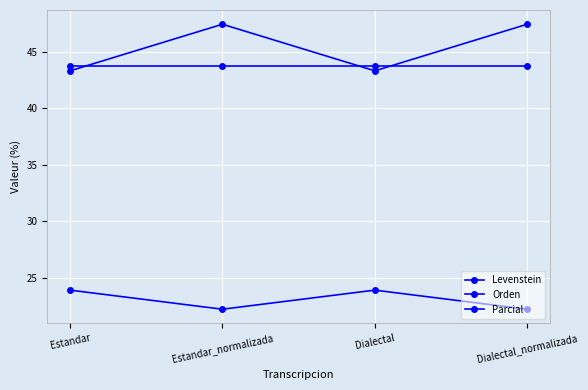

What is the label of the 1st point from the right?

Dialectal_normalizada